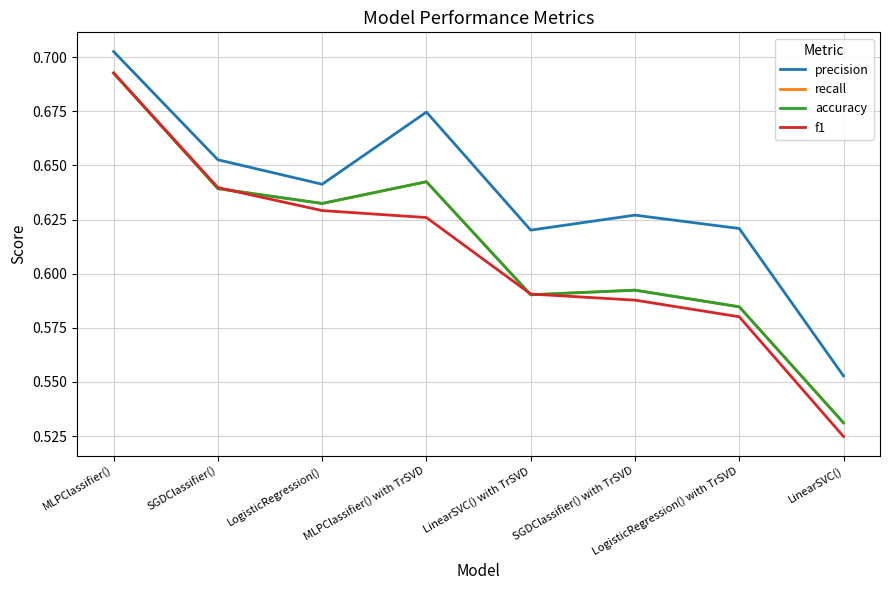

Does the chart have visible grid lines?

Yes